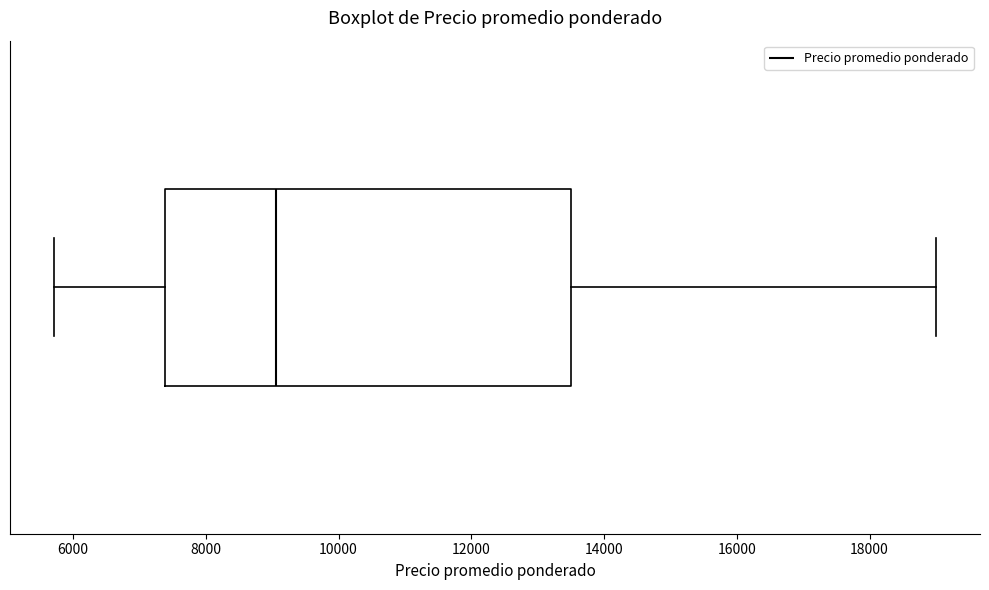

Transcribe this box plot: give where the median line is, the range the box spans, and where the two whiskers end, as read against the x-axis. The values are not printed on the chart, so give them approximately, as read against the axis.

median 9000, box 7400 to 13600, whiskers 5800 to 19000